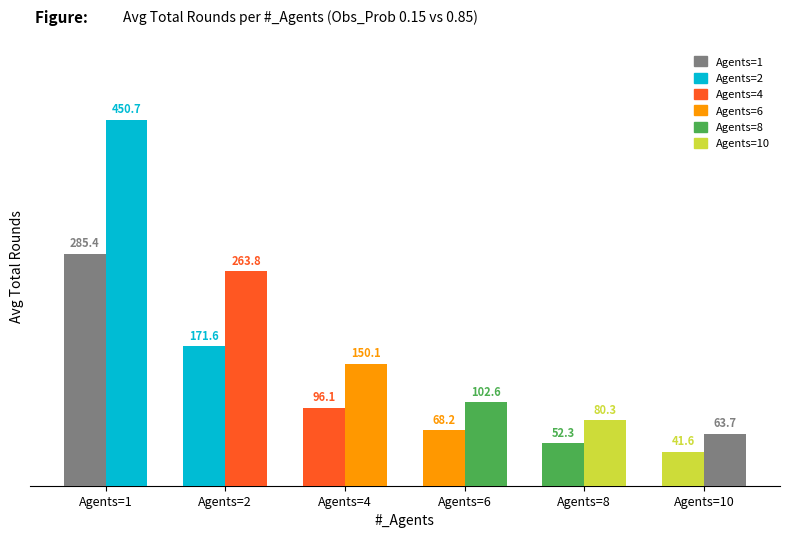

What is the greatest value displayed?

450.7